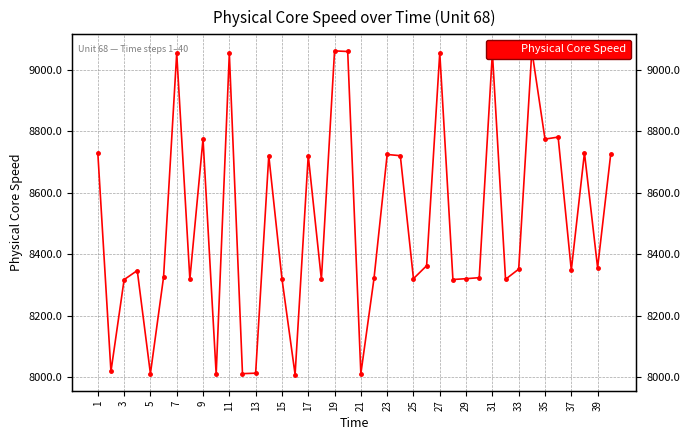

What is the ratio of the value at 7 to the value at 31?

1.0